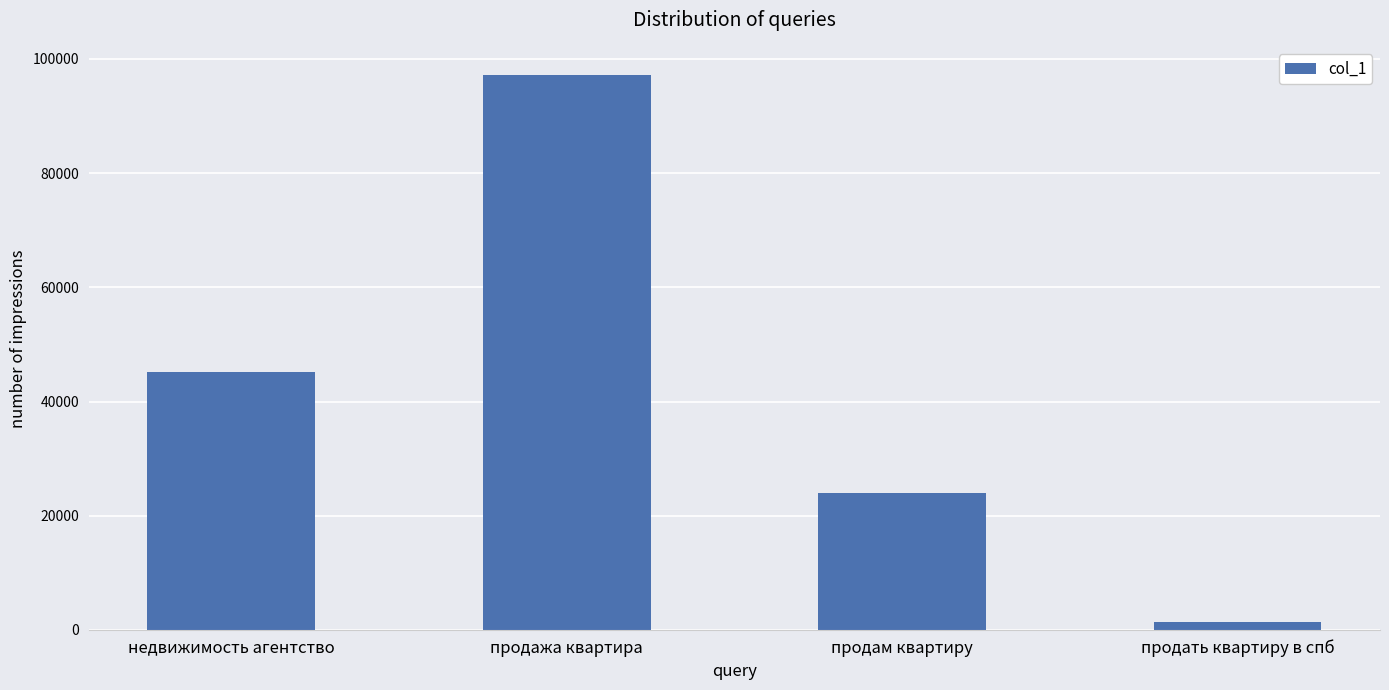

Between продажа квартира and продать квартиру в спб, which is larger?

продажа квартира